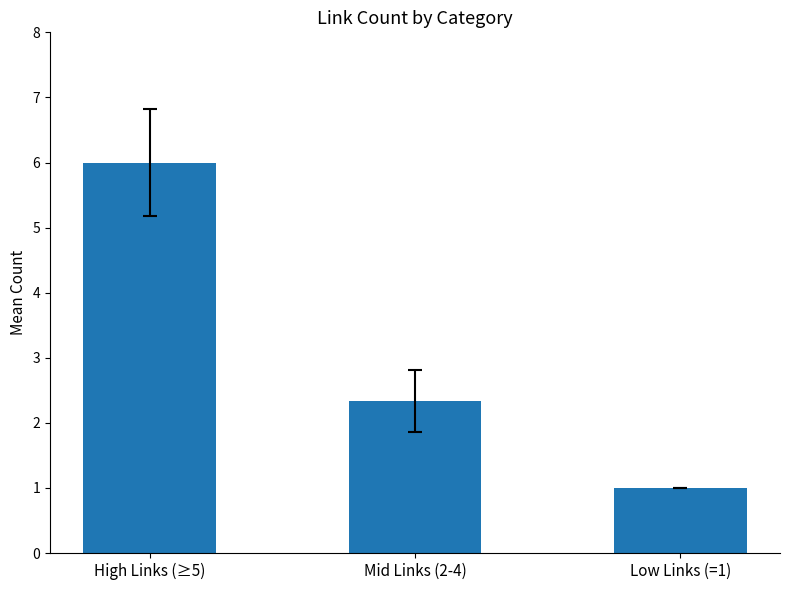

How many values exceed 2?

2